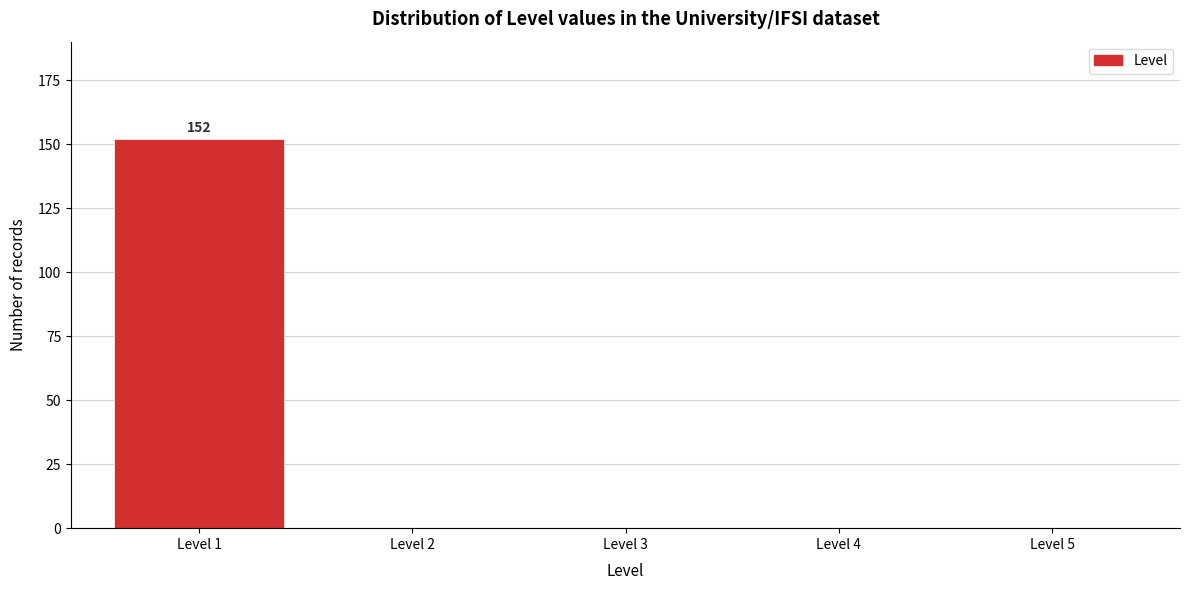

Reading left to right, list all the values displayed in this chart.

Level 1=152	Level 2=0	Level 3=0	Level 4=0	Level 5=0